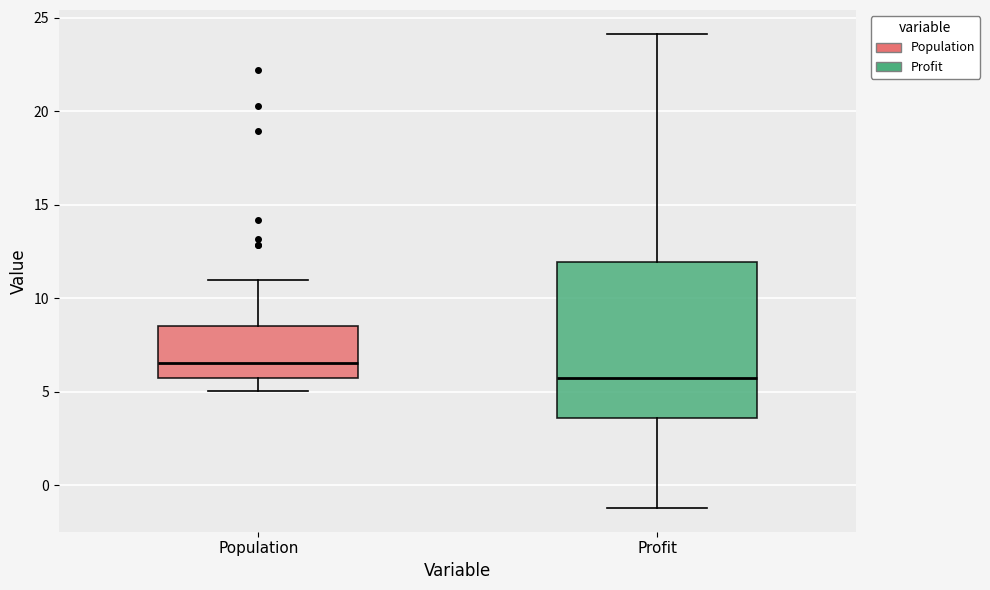

Which box is the tallest, from its lower edge to its upper edge?

Profit